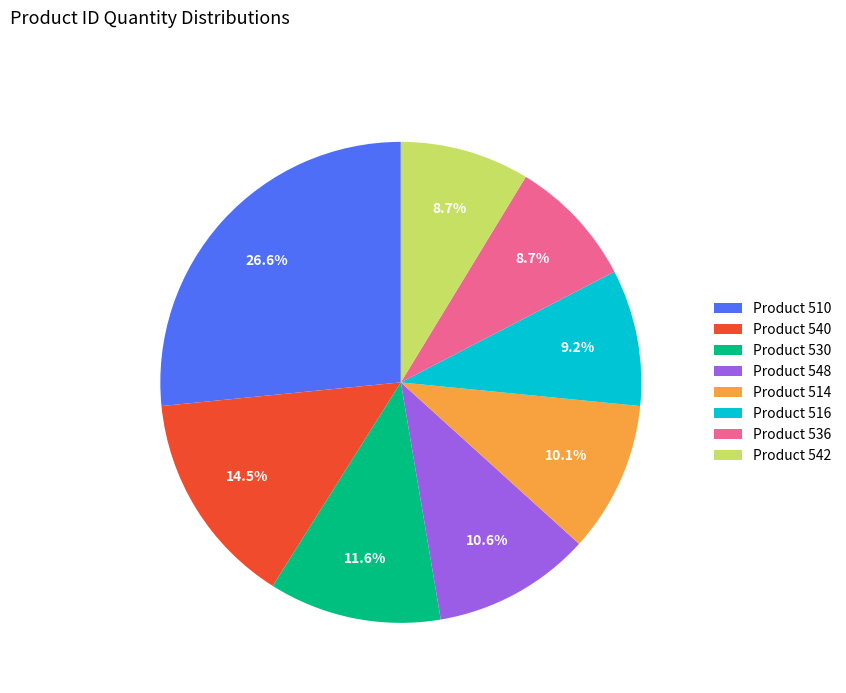

Is there any slice that represents more than half of the pie?

No